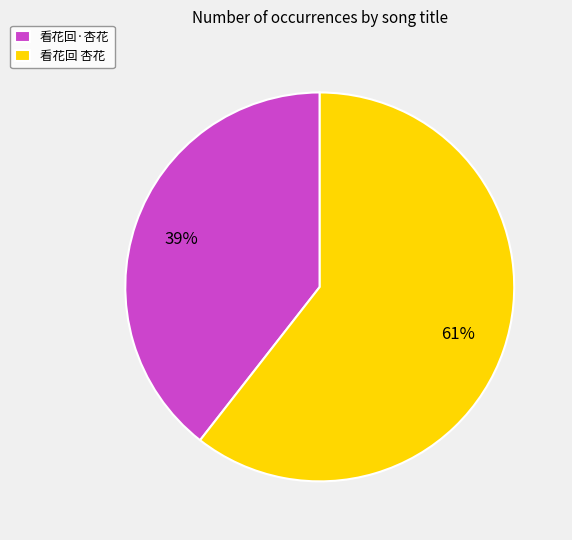

Is there any slice that represents more than half of the pie?

Yes